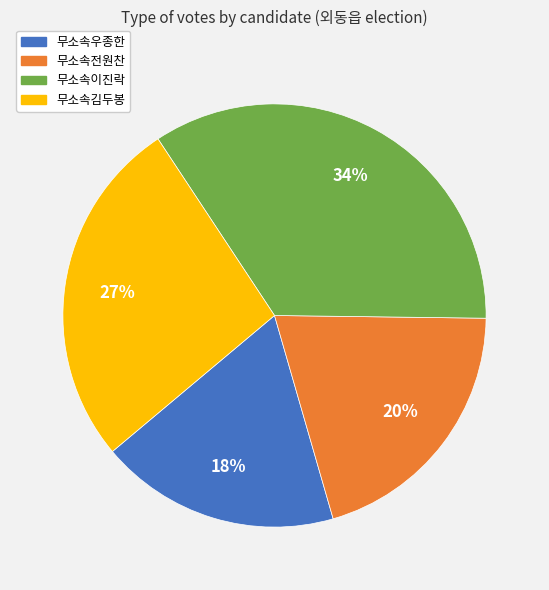

Is there any slice that represents more than half of the pie?

No